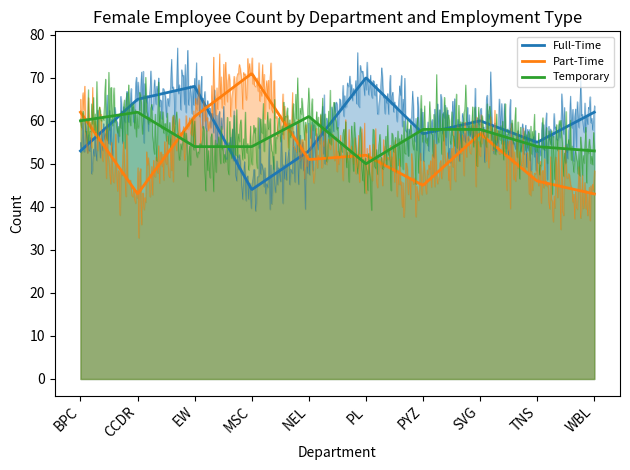

Which label corresponds to the smallest value in the chart?

CCDR